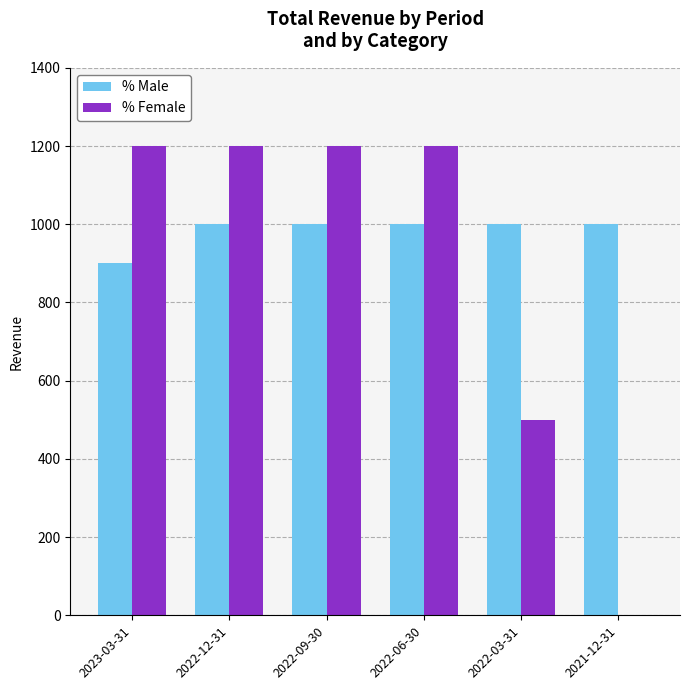

What are all the series names shown in the legend?

% Male, % Female